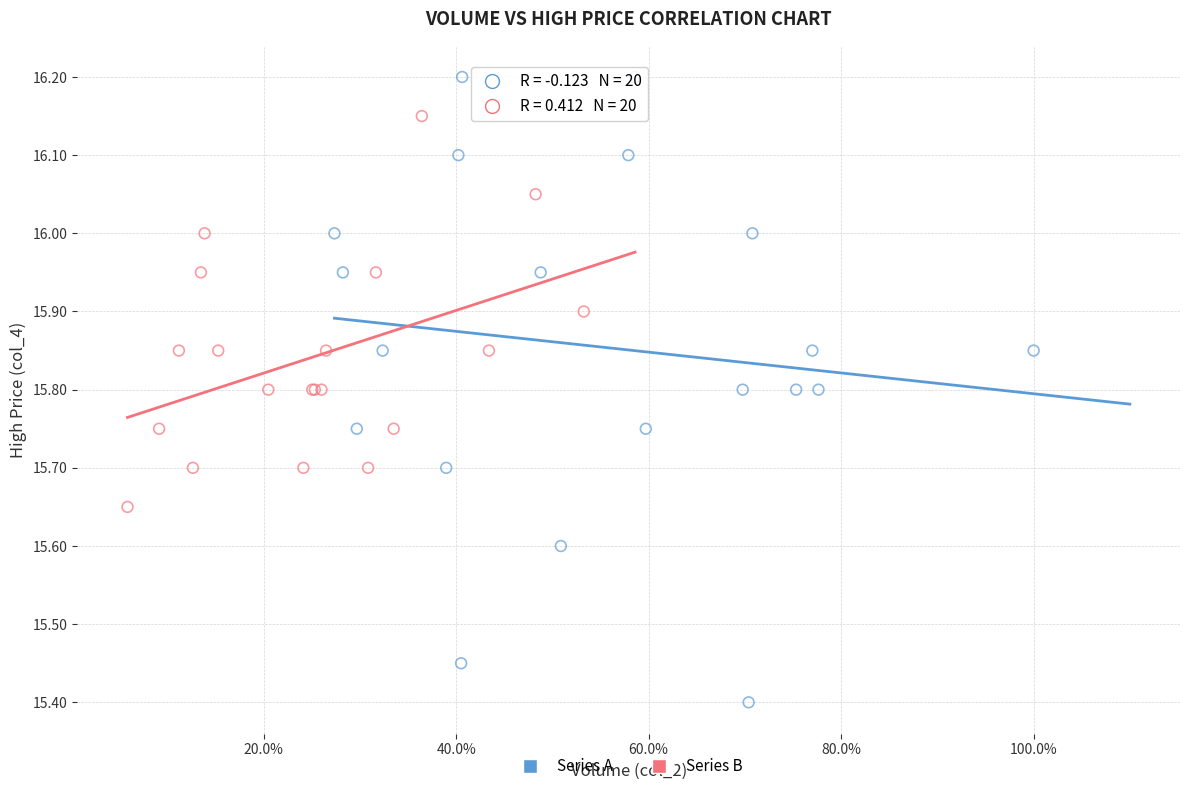

Which series reaches the minimum Y coordinate?

Series A